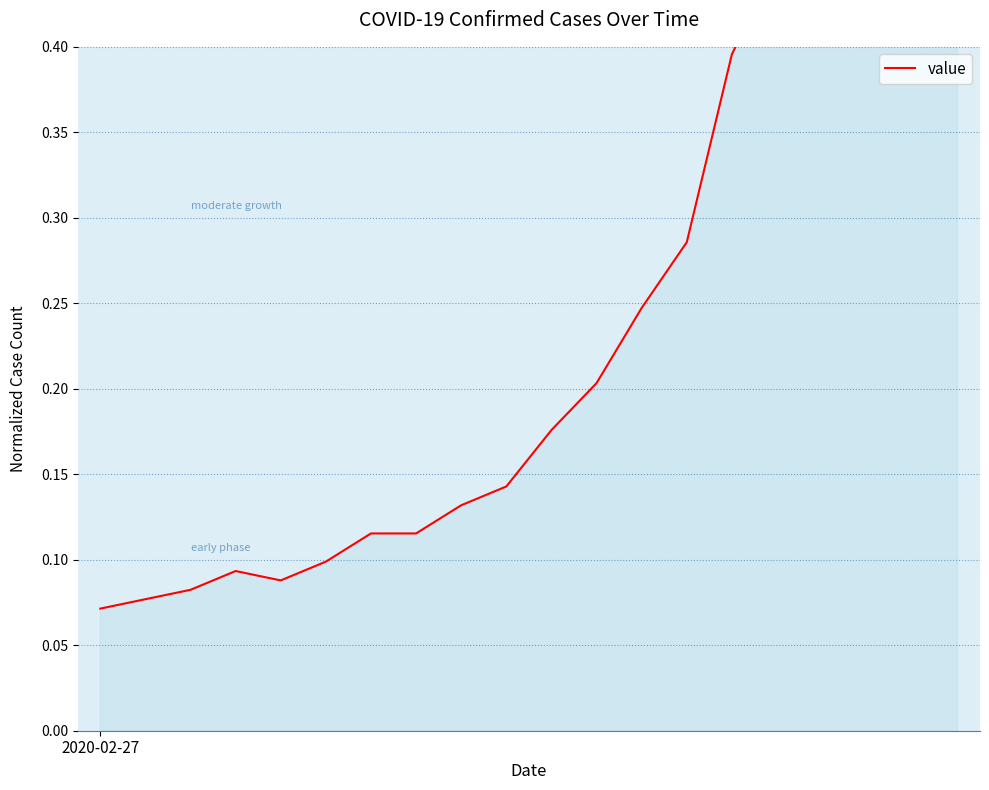

Between 18 and 2, which is larger?

18